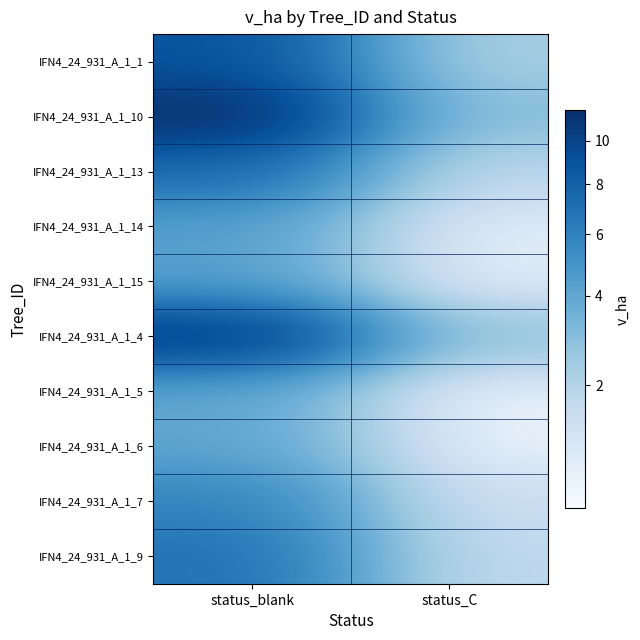

How many data points does each series have?

2